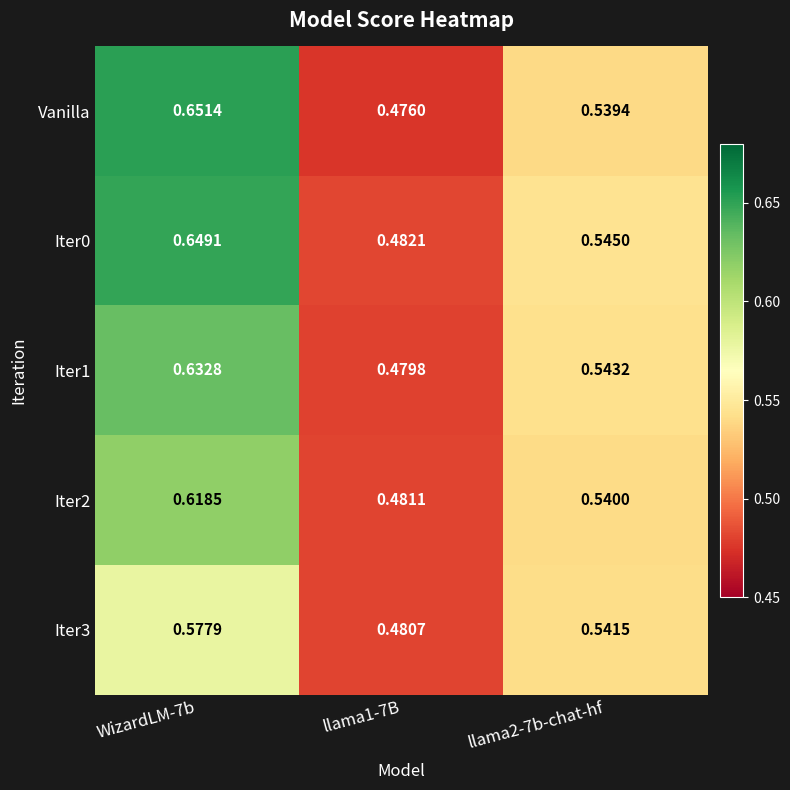

Which series changed the most between WizardLM-7b and llama1-7B?

Vanilla